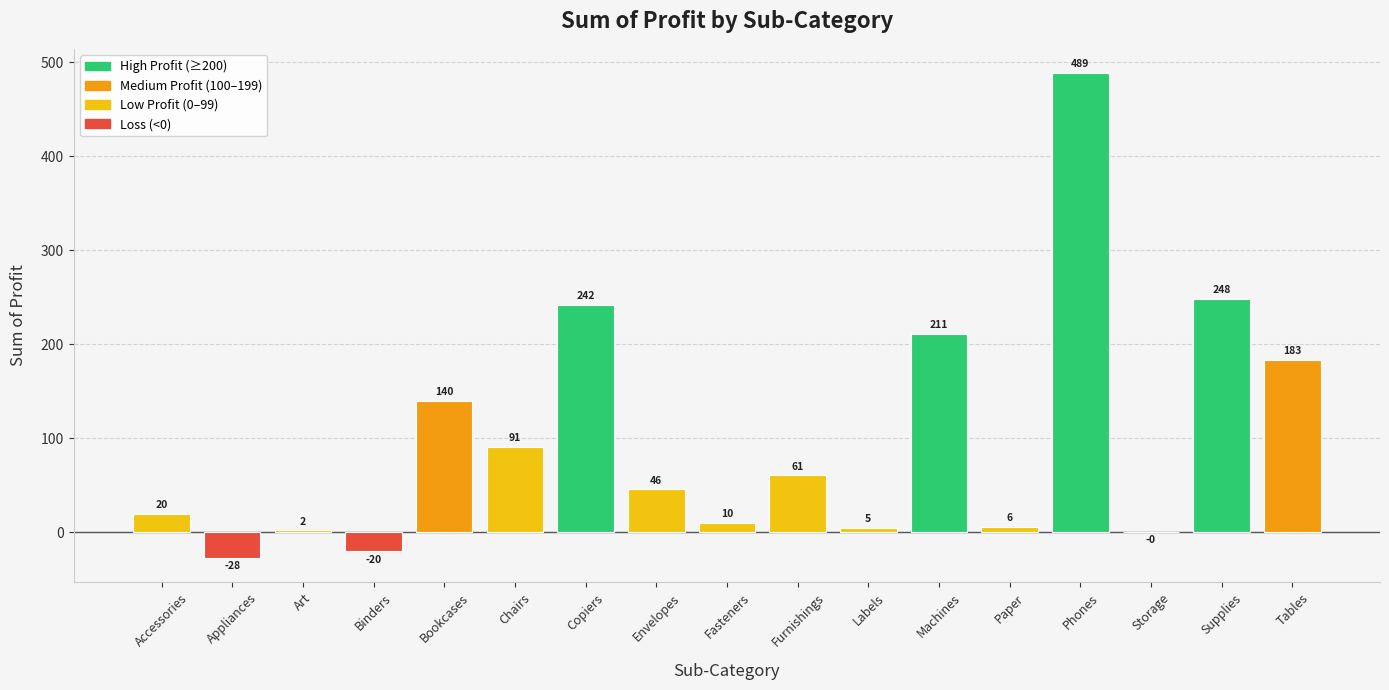

What is the smallest value displayed?

-27.5